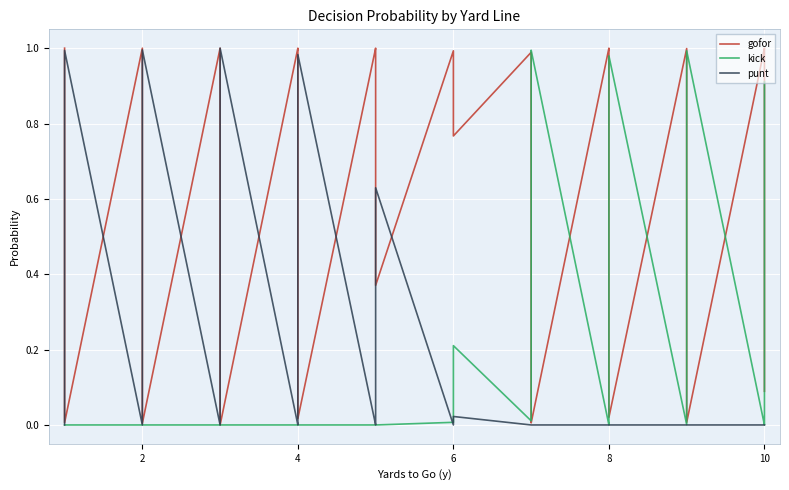

Is this an area chart (filled region under the line)?

No